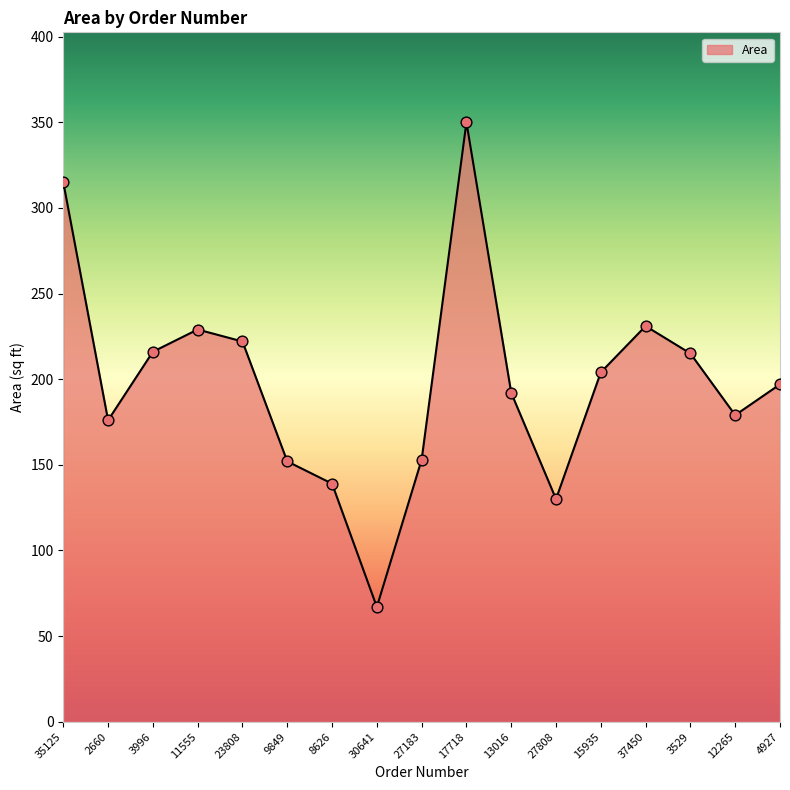

What is the ratio of the value at 23808 to the value at 4927?

1.1